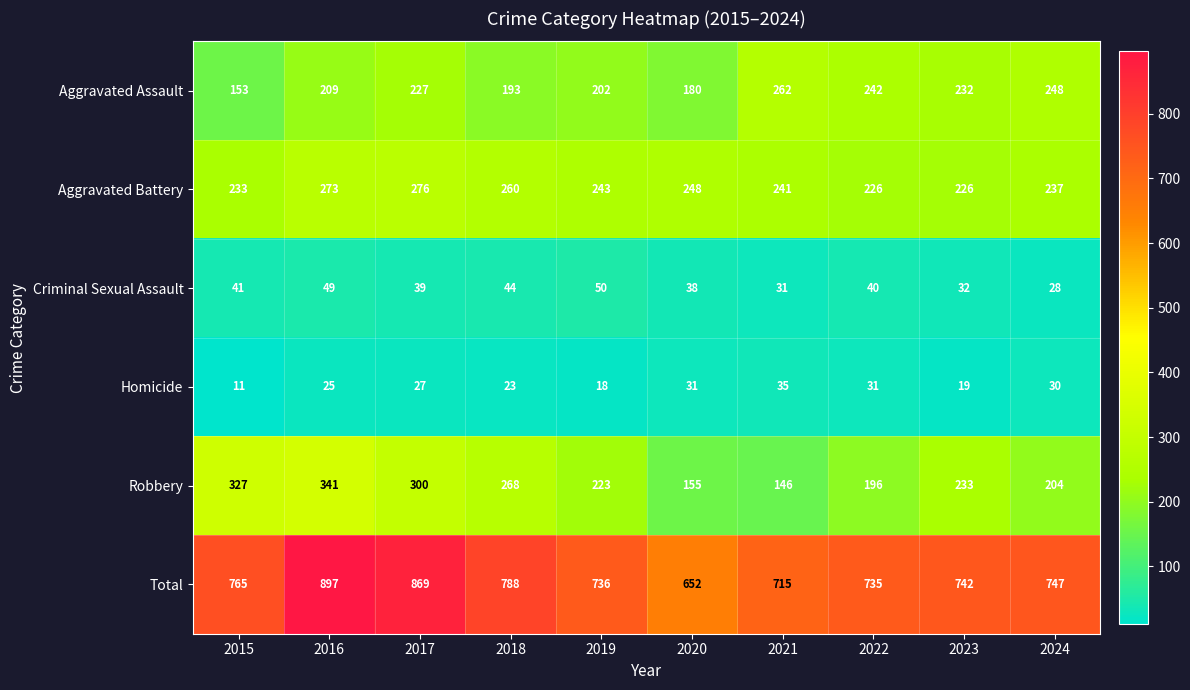

How many values in the Total series are below 747?

5